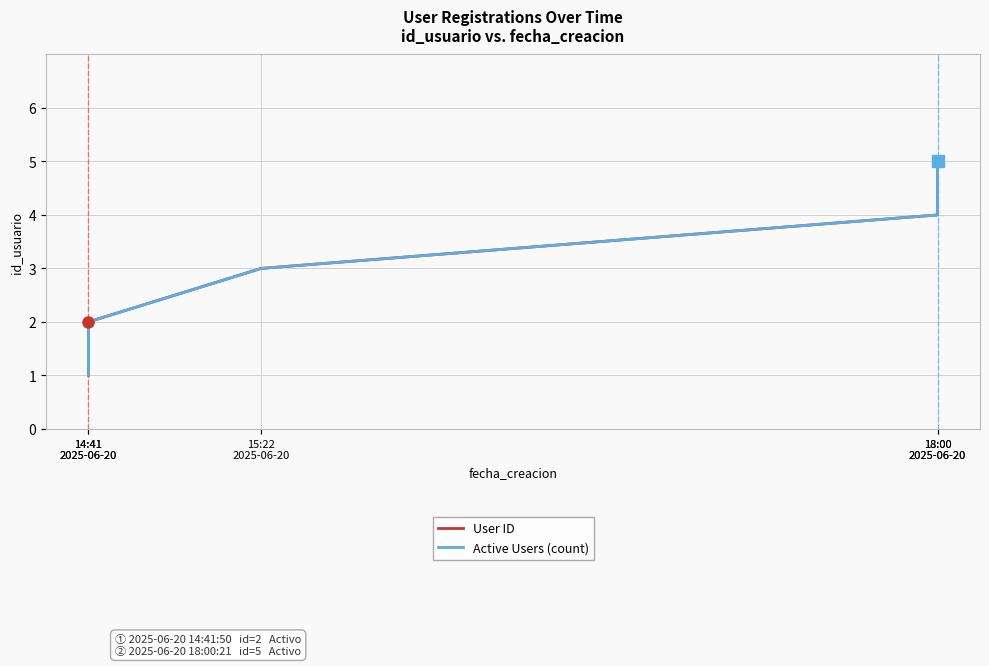

At 15:22
2025-06-20, list the series in order from smallest to largest.

User ID, Active Users (count)